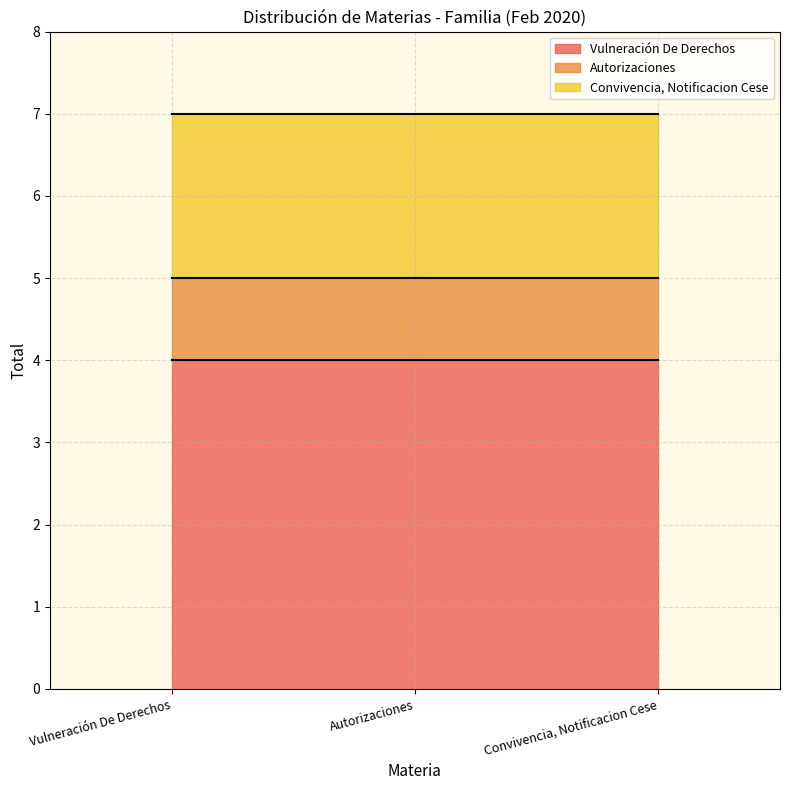

What is the total value across all series at Convivencia, Notificacion Cese?

7